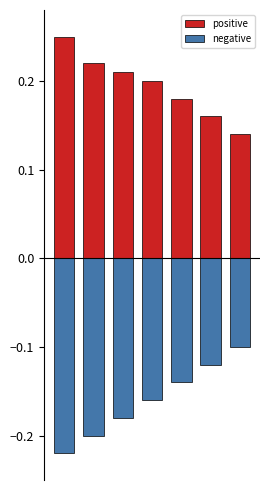

What are all the series names shown in the legend?

positive, negative